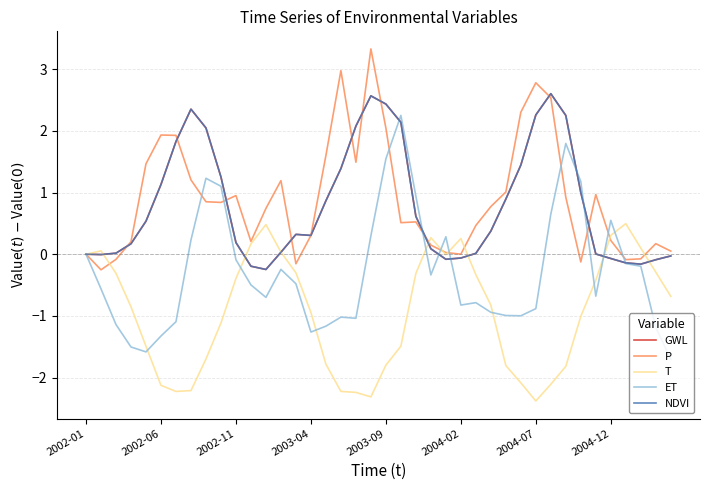

Does the chart have visible grid lines?

Yes